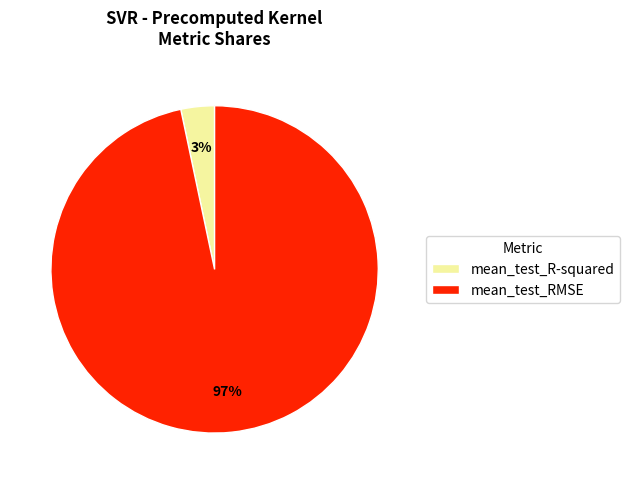

The mean_test_RMSE slice represents 97% of the pie. True or false?

True